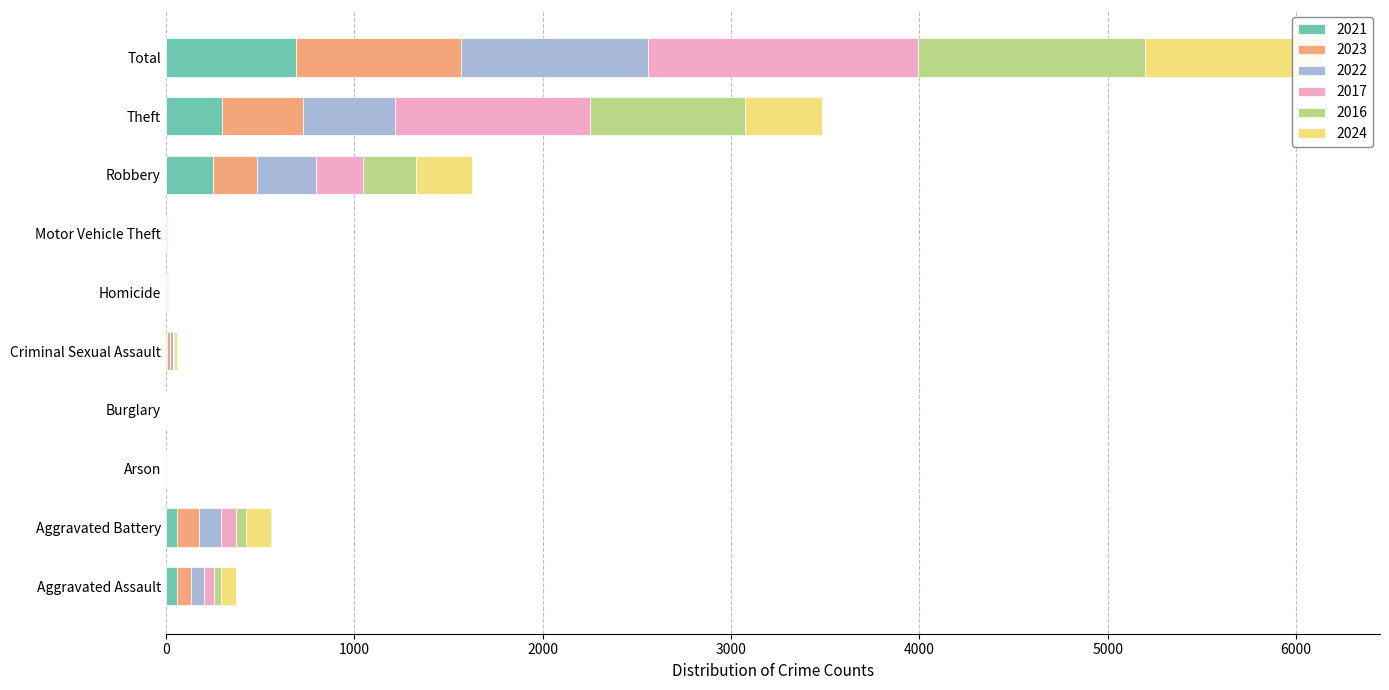

True or false: 2024 has a value of 16 at Criminal Sexual Assault.

True